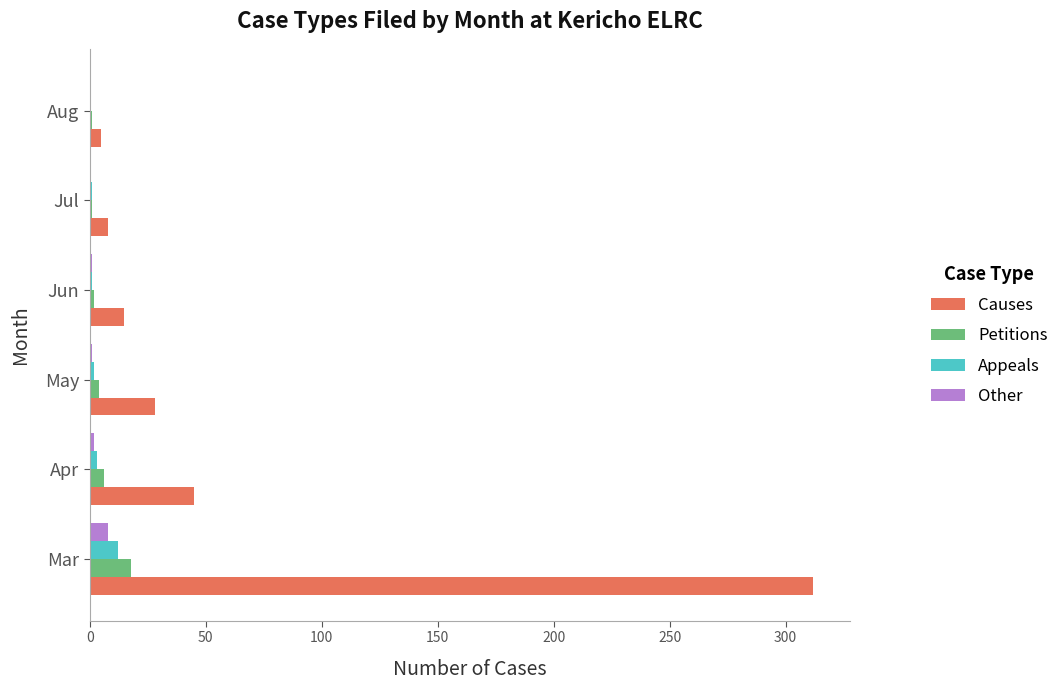

At which category is the sum across all series the highest?

Mar